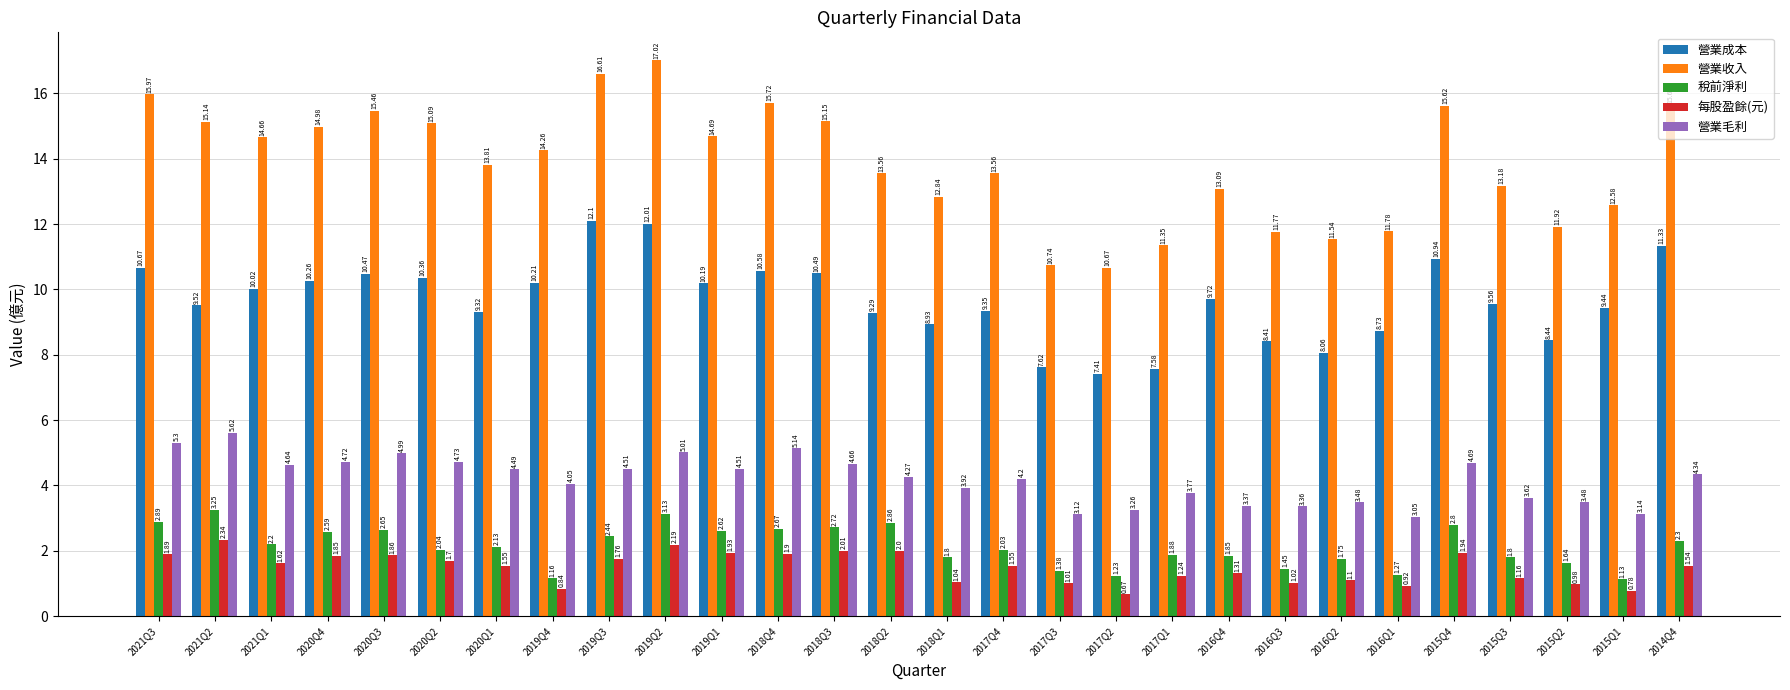

Where does the 每股盈餘(元) series first go above 1?

2021Q3